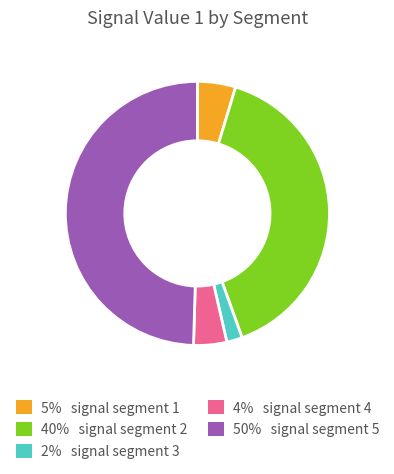

Which category has the smallest portion of the pie?

2% signal segment 3